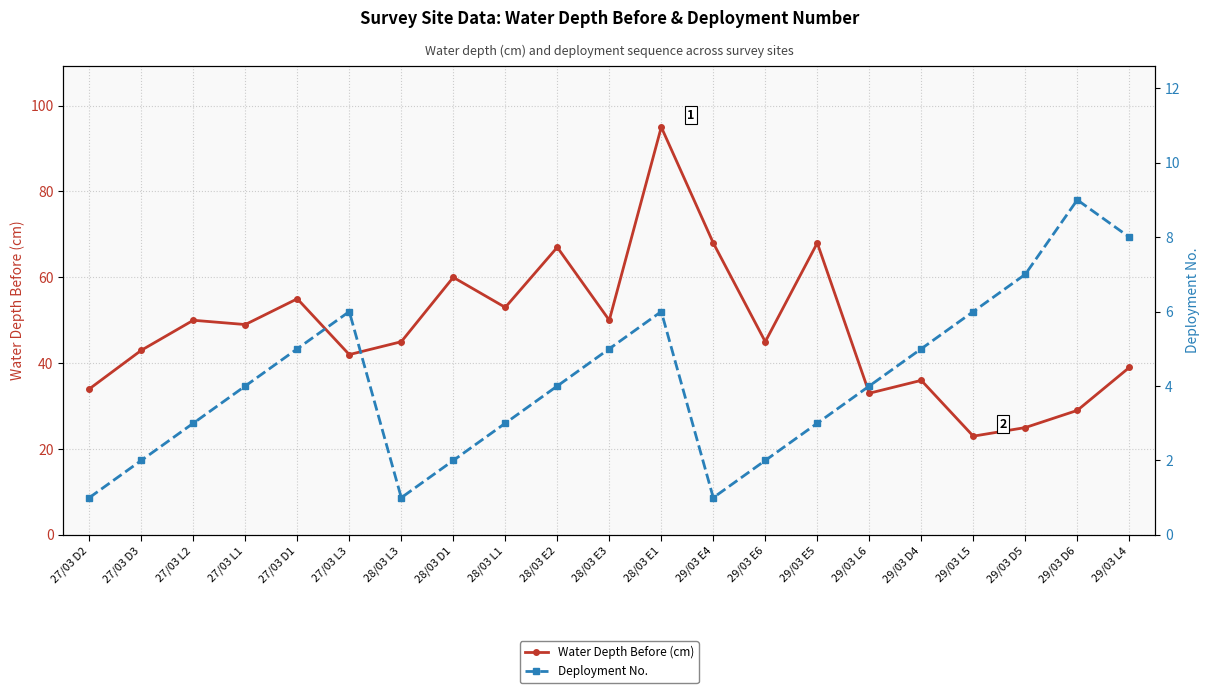

Which category has the lowest value across all series?

27/03 D2